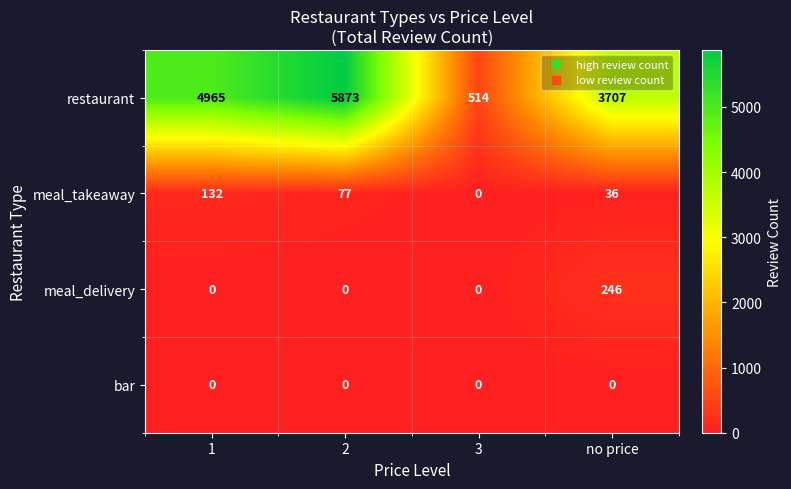

Is it true that meal_takeaway equals 77 at 2?

True